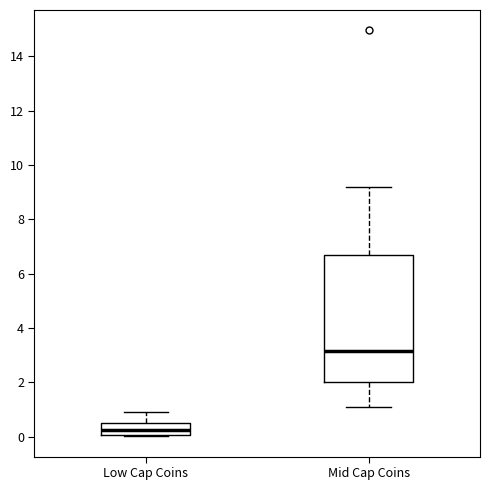

Which box is the tallest, from its lower edge to its upper edge?

Mid Cap Coins